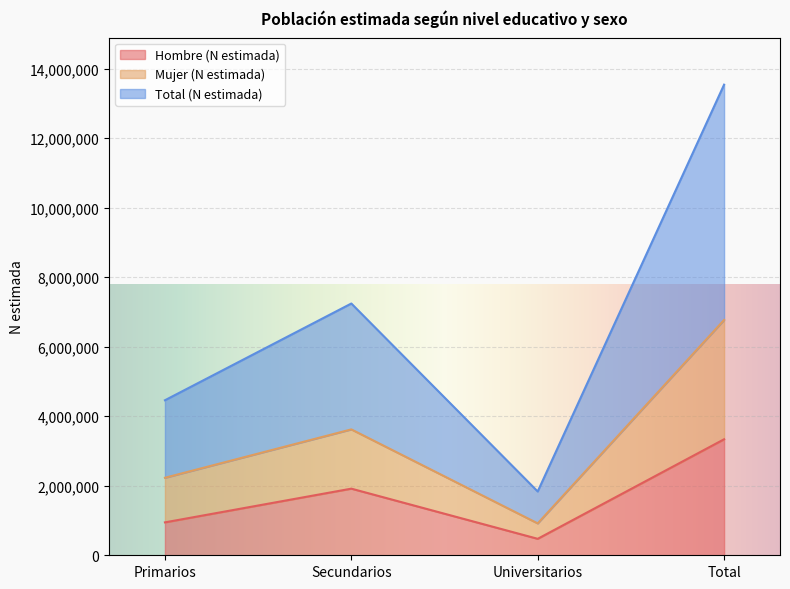

What is the difference between the highest and lowest values at Universitarios?

1361927